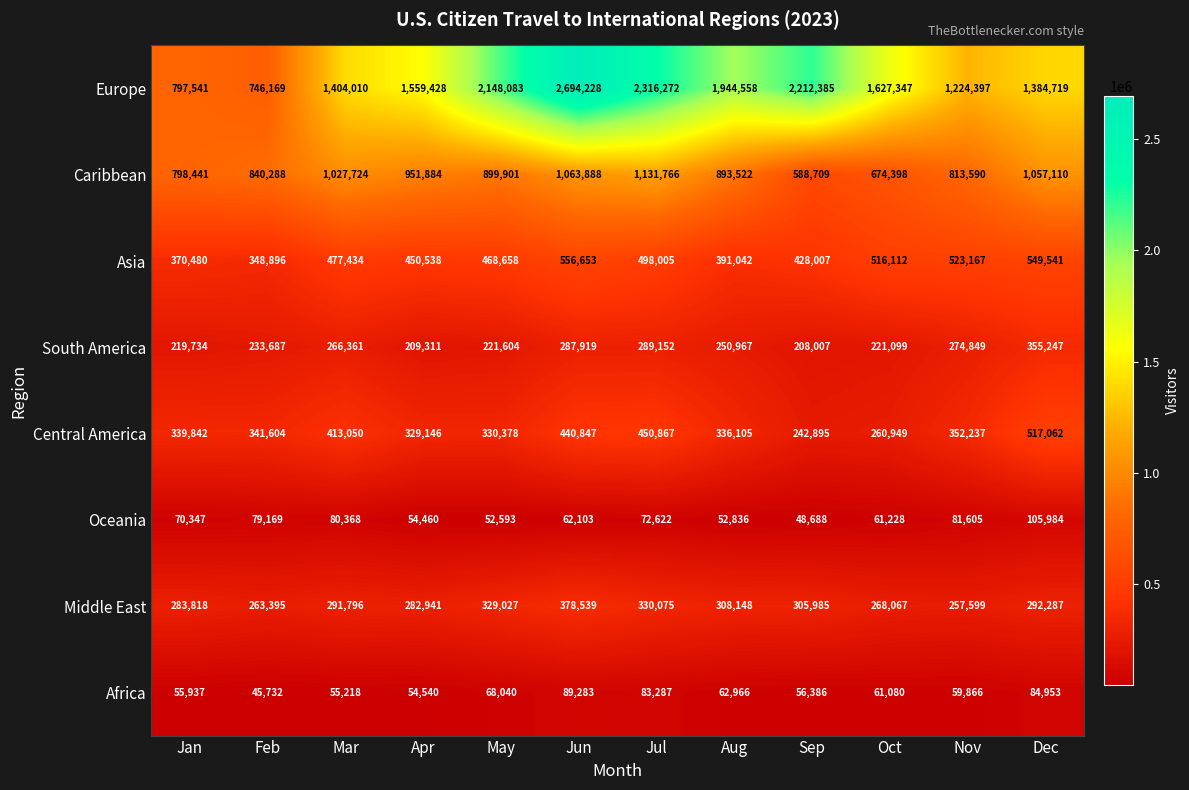

Where is Asia nearest to the value 452774?

Apr